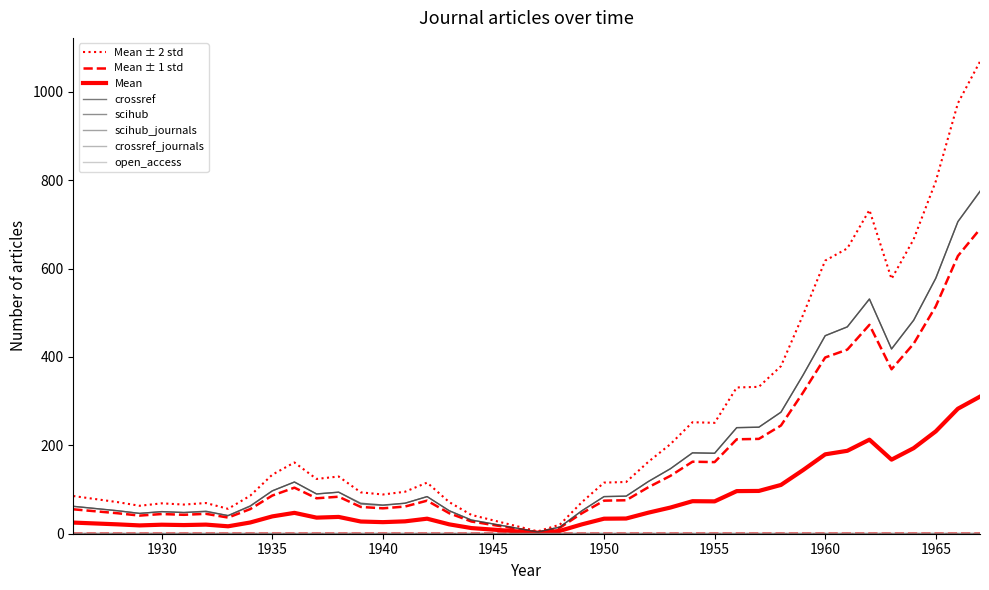

What are all the series names shown in the legend?

crossref, scihub, scihub_journals, crossref_journals, open_access